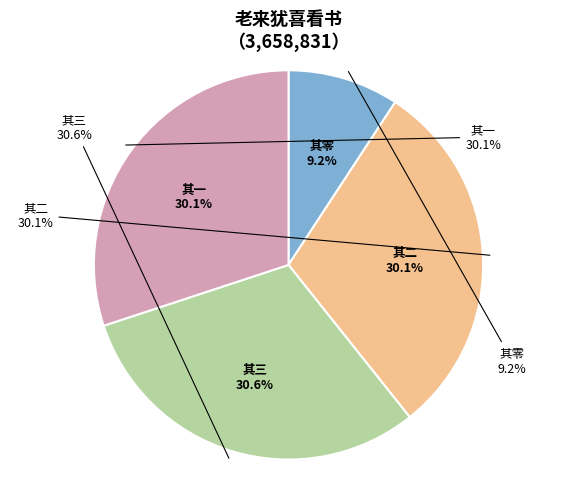

To the nearest percent, what is the difference between the 老来犹喜看书清晨有警书以自砭 其二 and 老来犹喜看书清晨有警书以自砭 slice percentages?

1%